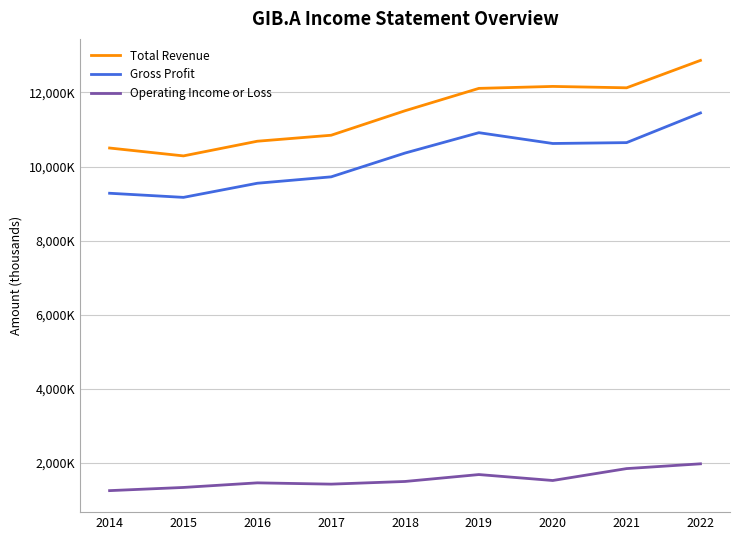

What is the sum of the Operating Income or Loss values at 2015 and 2016?

2781300